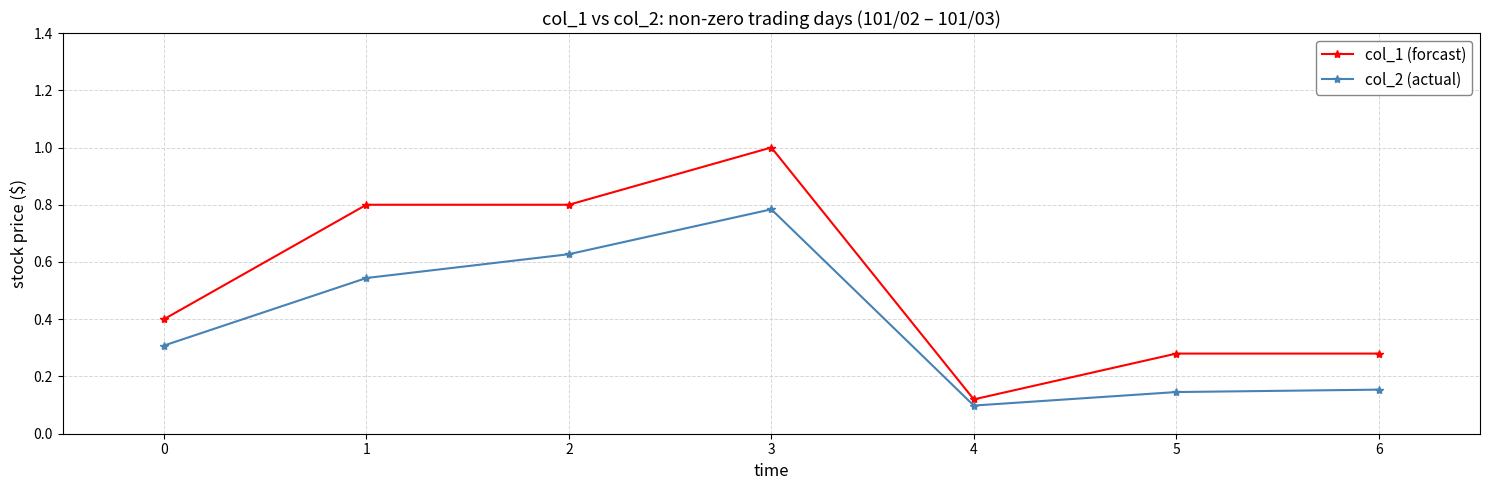

Between 4 and 6, which series saw the biggest shift?

col_1 (forcast)